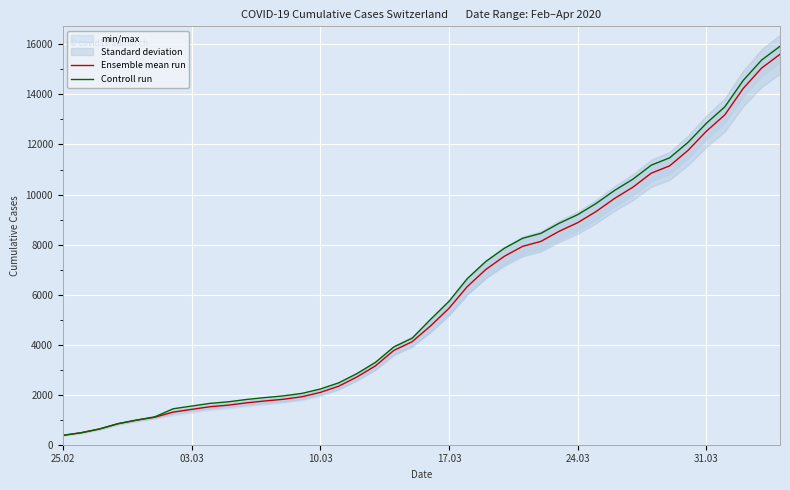

What is the value of the Ensemble mean run point at the 26th from the left?

7928.0